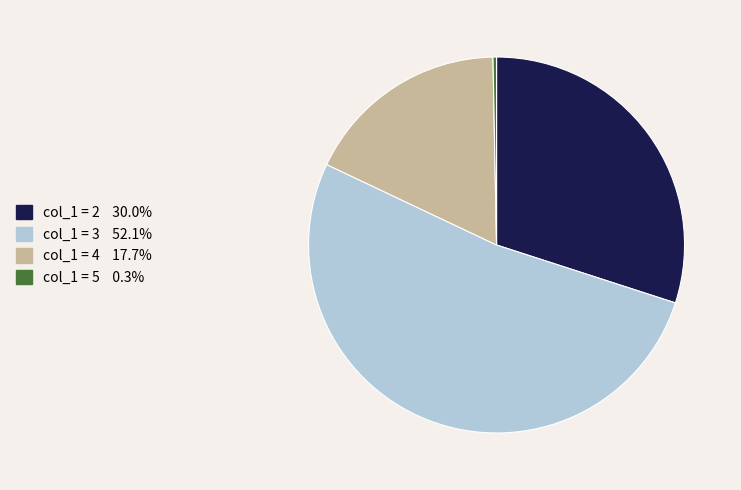

Does any single category account for the majority?

Yes